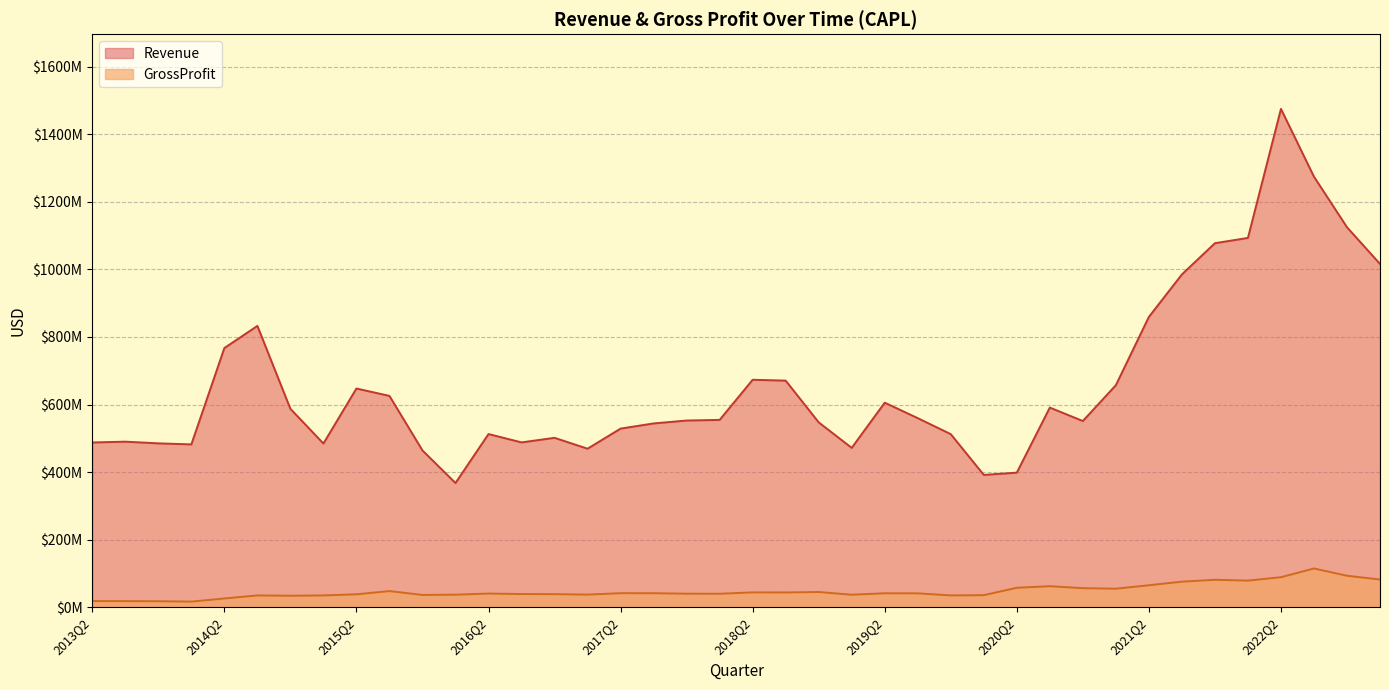

At how many categories does at least one series exceed 396273295?

38